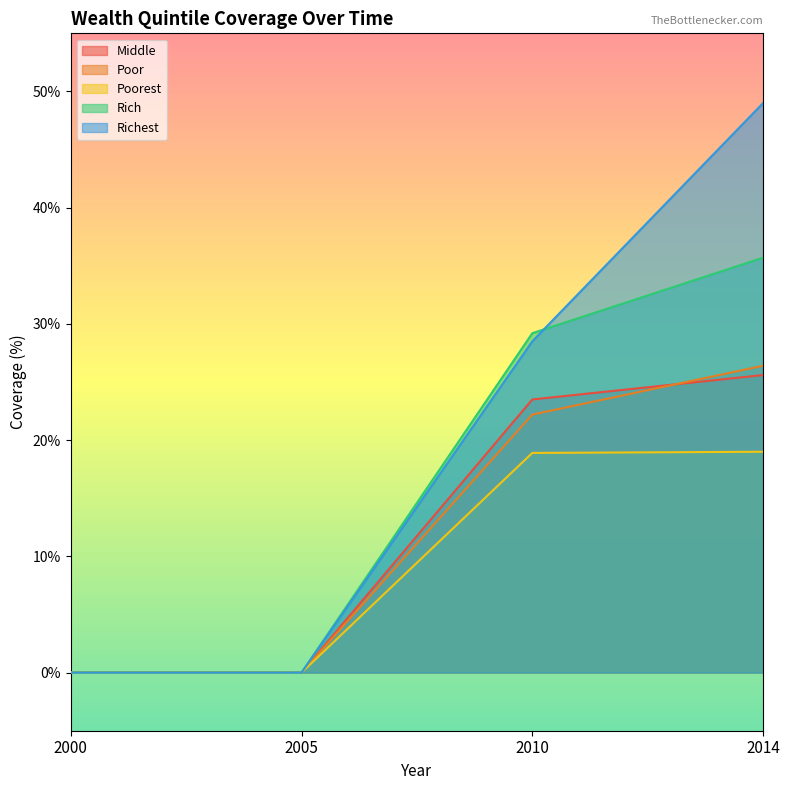

True or false: Rich and Poorest intersect in this chart.

False